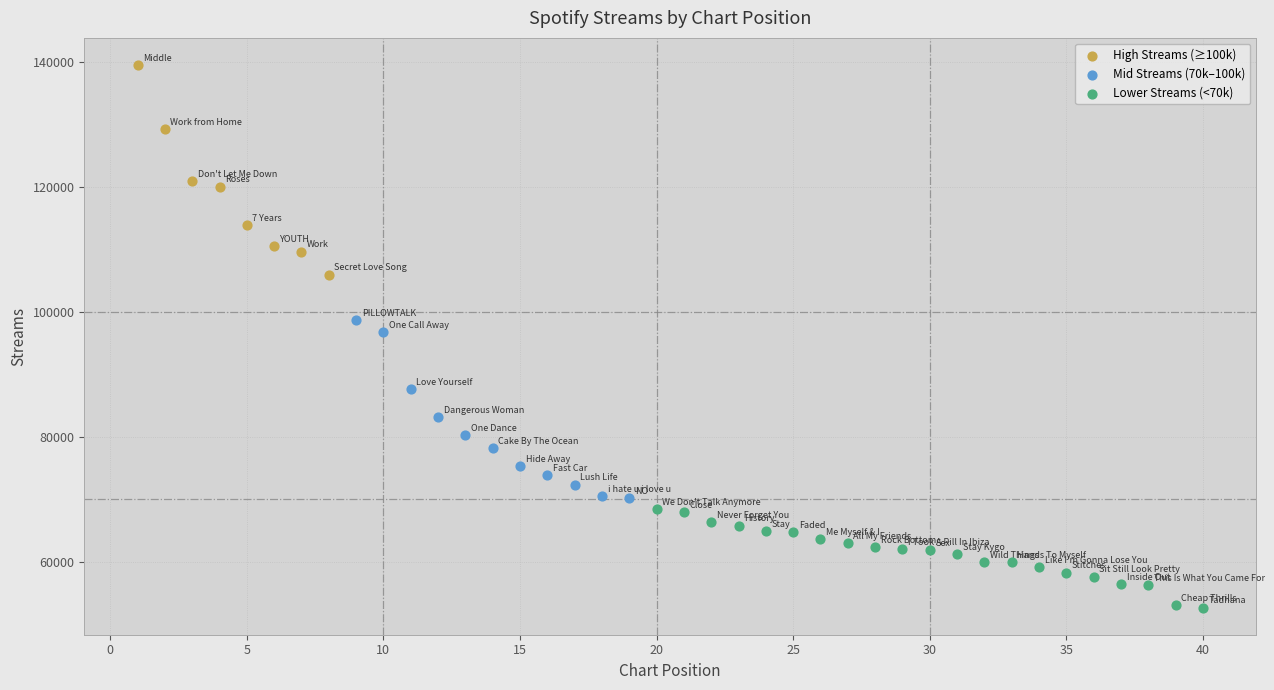

Which series contains the highest Y value?

High Streams (≥100k)